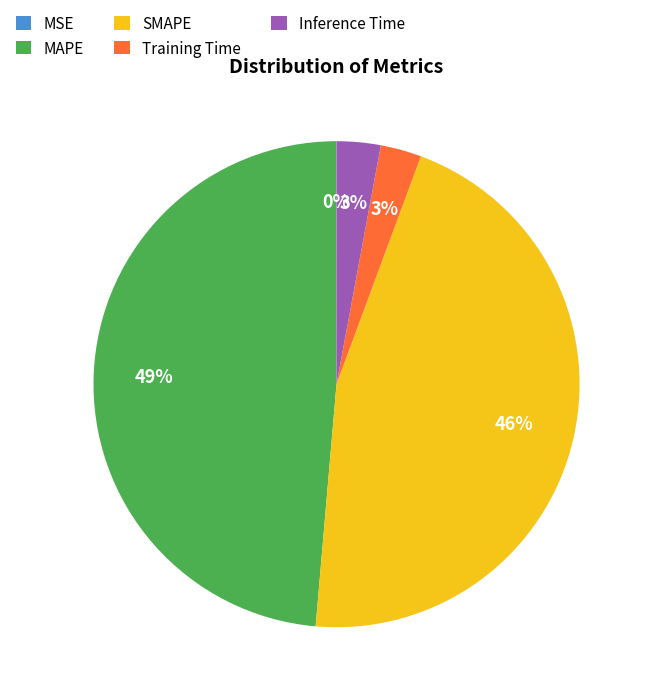

Which has a higher value, Inference Time or MAPE?

MAPE